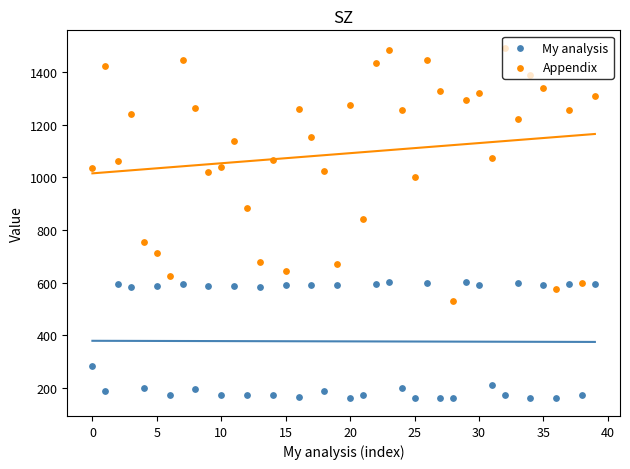

At which category is the sum across all series the highest?

23